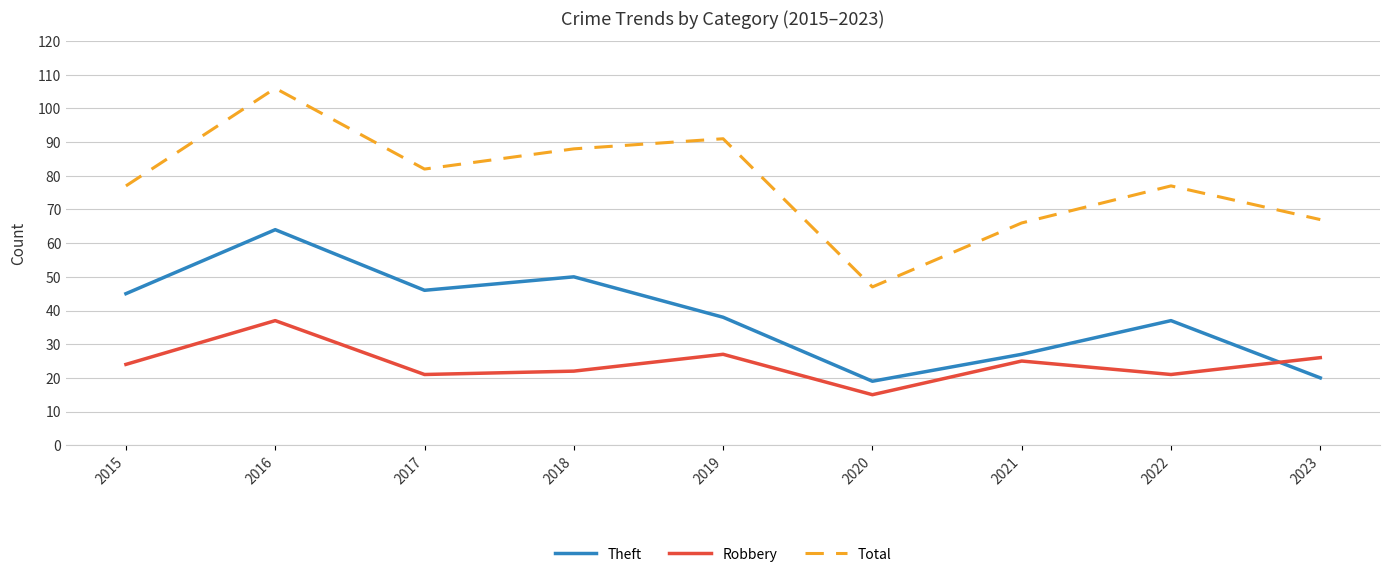

Which category has the lowest value in the Total series?

2020